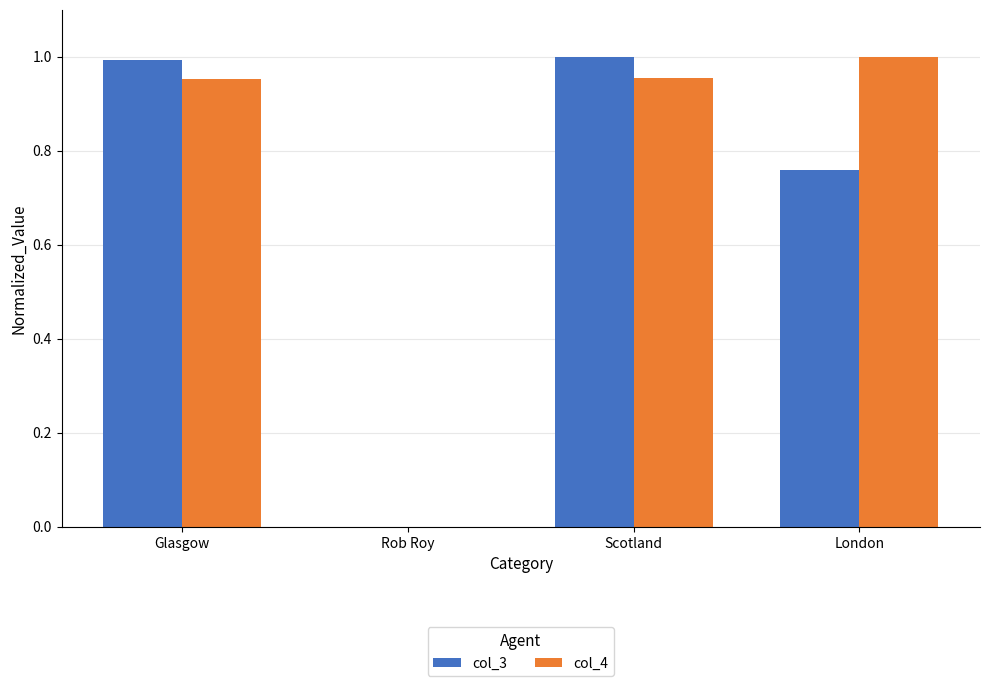

Does the chart contain stacked bars?

No